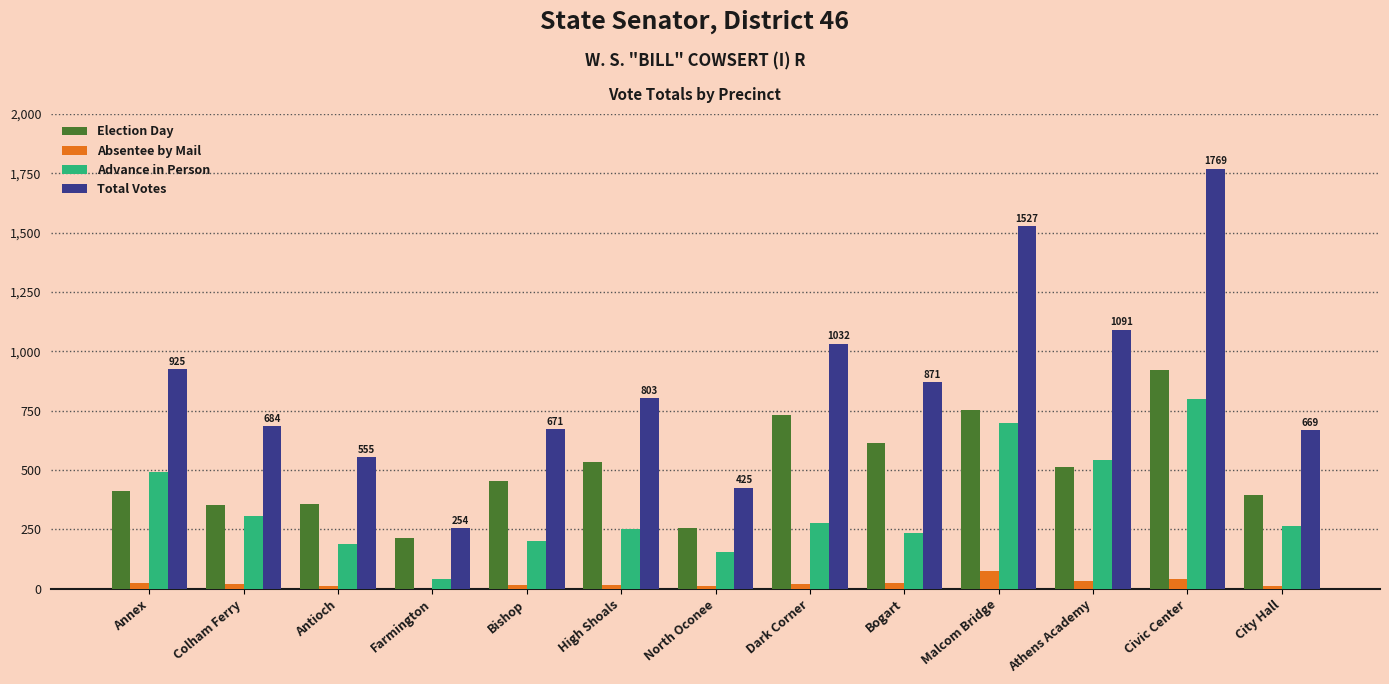

At which category does the chart reach its peak across all series?

Civic Center